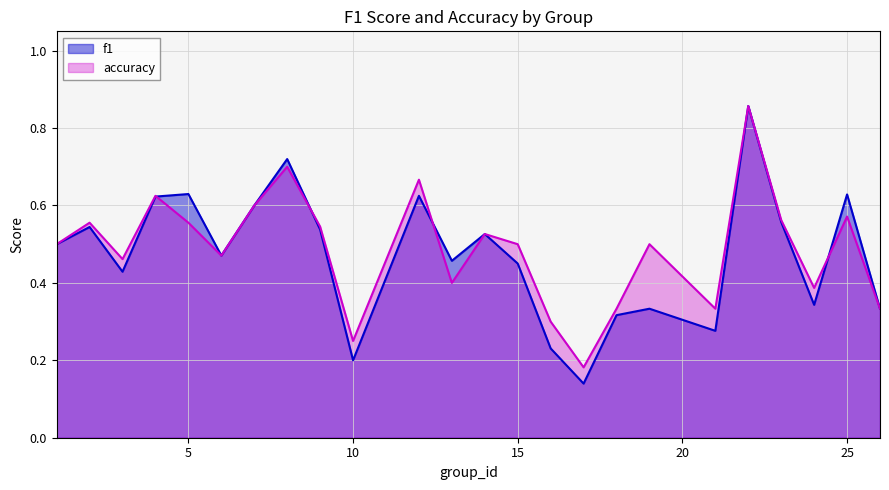

Reading right to left, extract all data points from this chart.

f1: 0.3	0.6	0.3	0.6	0.9	0.3	0.3	0.3	0.1	0.2	0.5	0.5	0.5	0.6	0.2	0.5	0.7	0.6	0.5	0.6	0.6	0.4	0.5	0.5
accuracy: 0.3	0.6	0.4	0.6	0.9	0.3	0.5	0.3	0.2	0.3	0.5	0.5	0.4	0.7	0.2	0.5	0.7	0.6	0.5	0.6	0.6	0.5	0.6	0.5